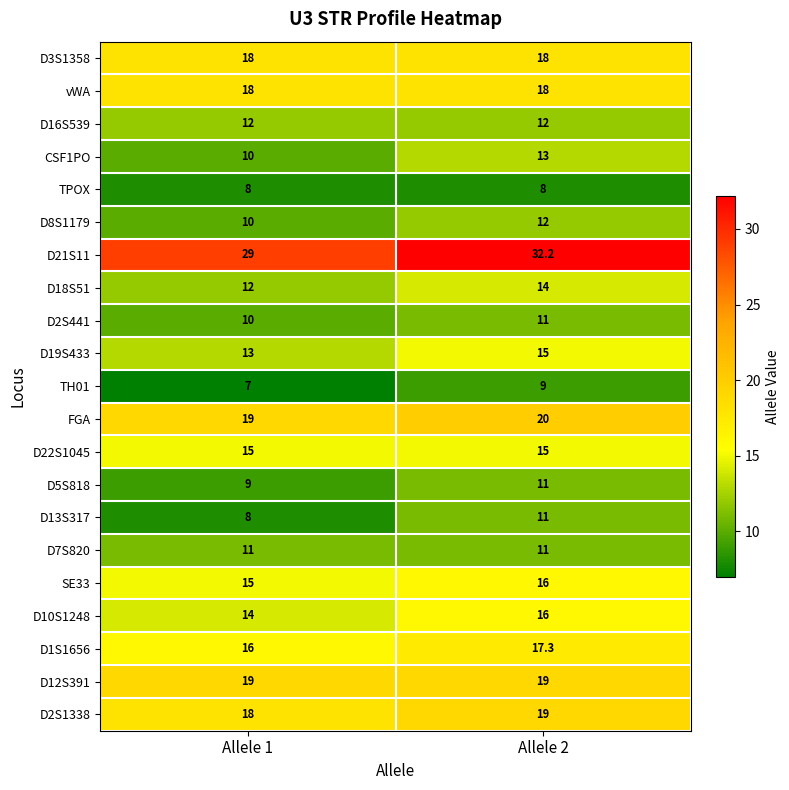

At which category is the sum across all series the highest?

Allele 2